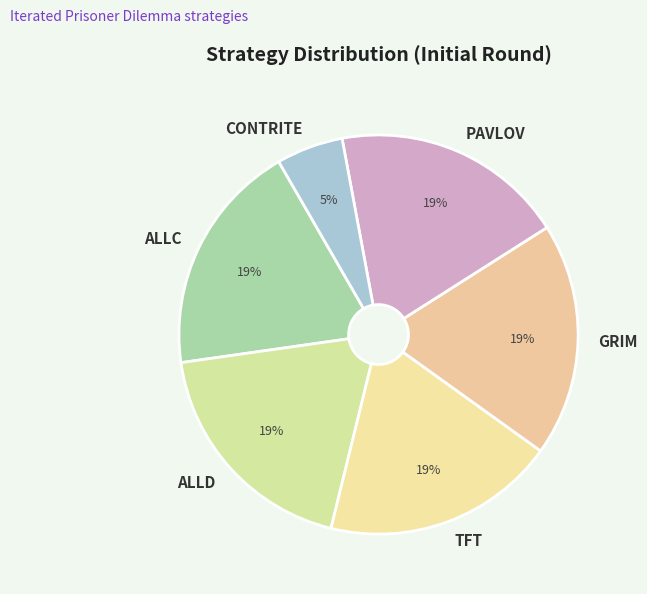

What is the smallest slice in the pie chart?

CONTRITE